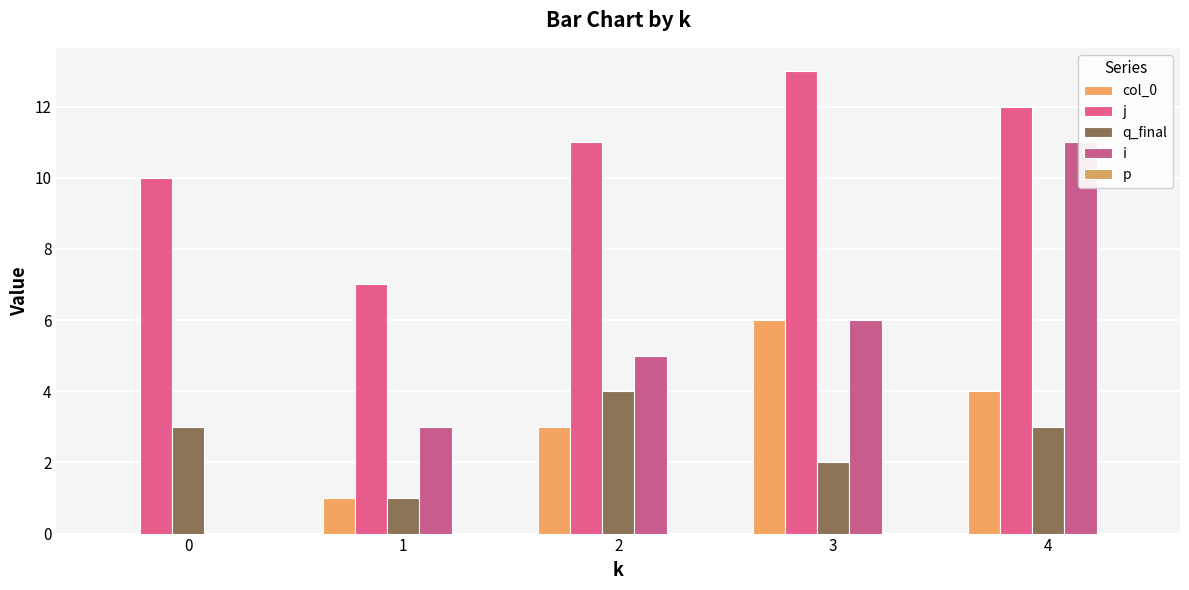

What is the maximum value for j?

13